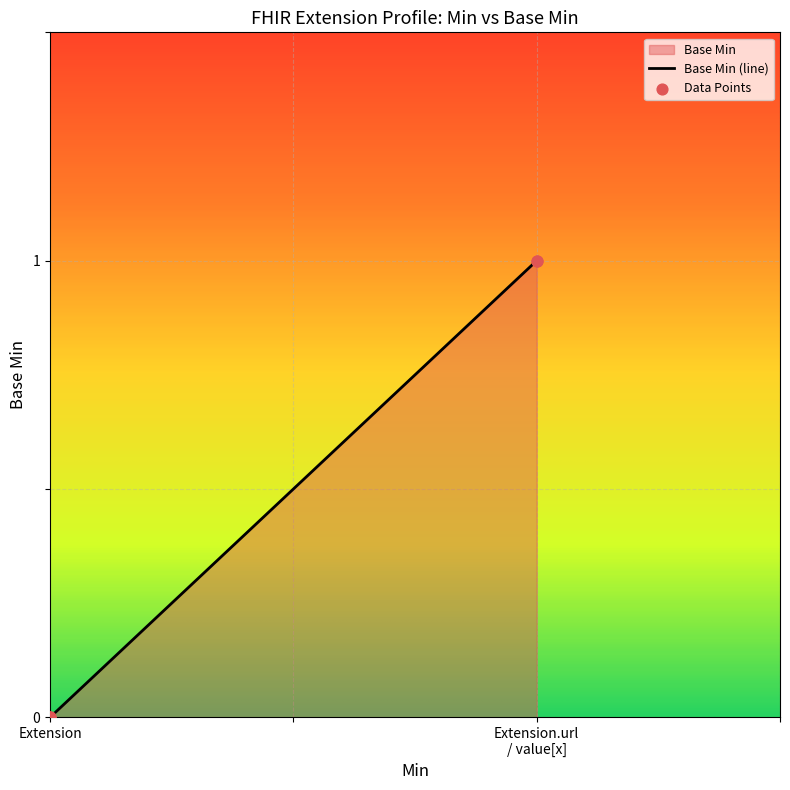

Which has a higher value, Extension.url / value[x] or Extension?

Extension.url / value[x]